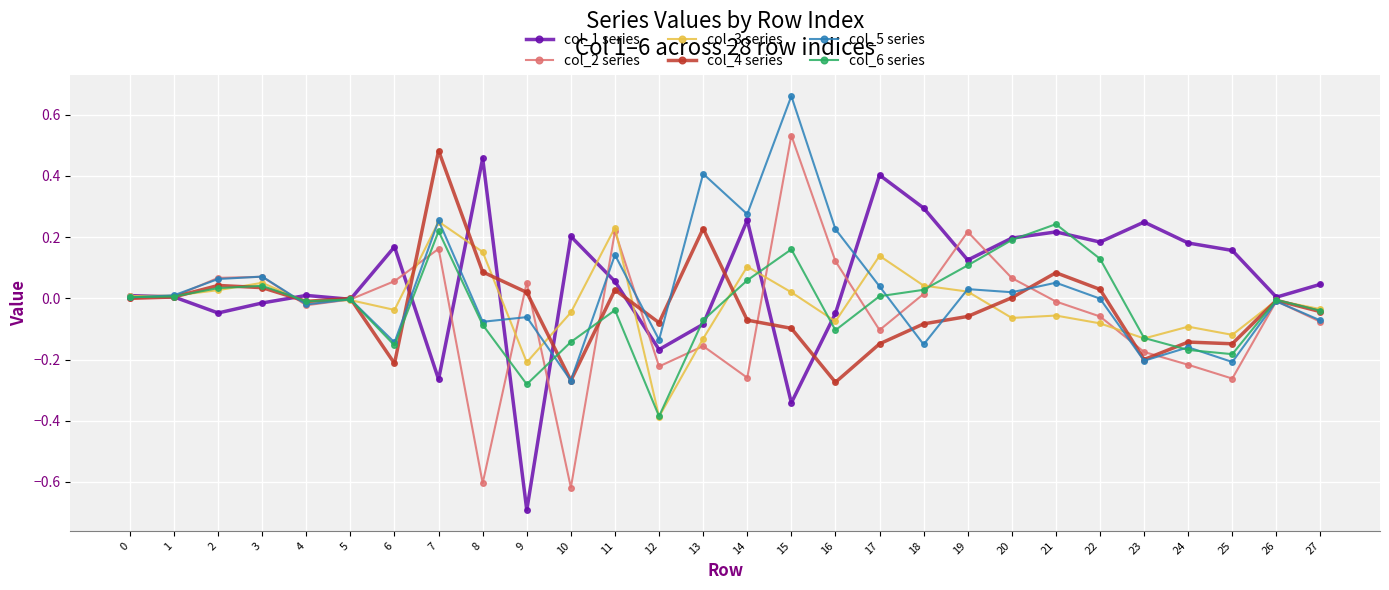

At which label does col_6 series reach its minimum?

12